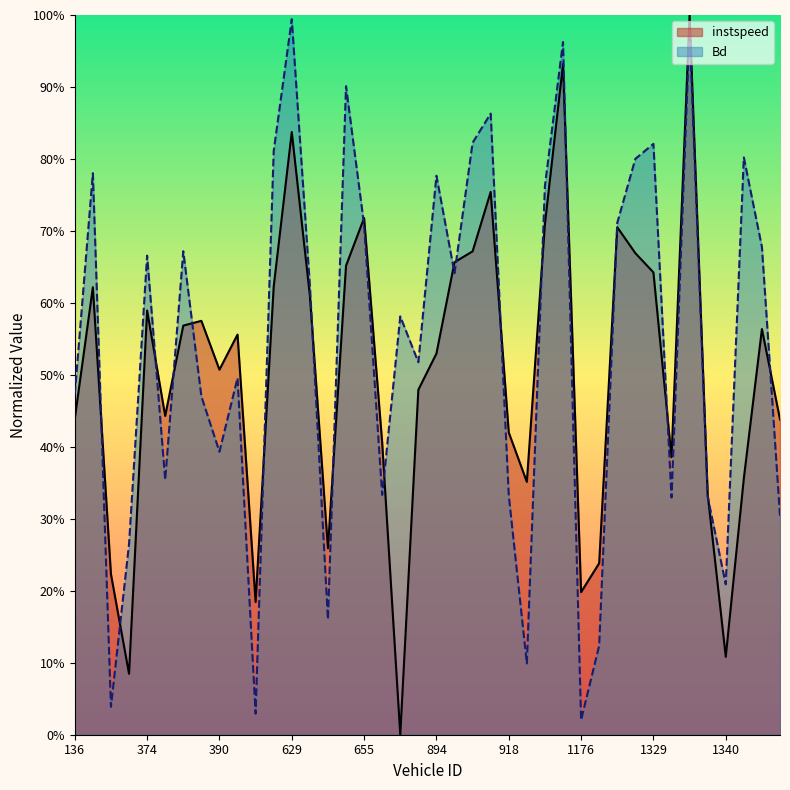

Rank the series by their average value, from lowest to highest.

instspeed, Bd